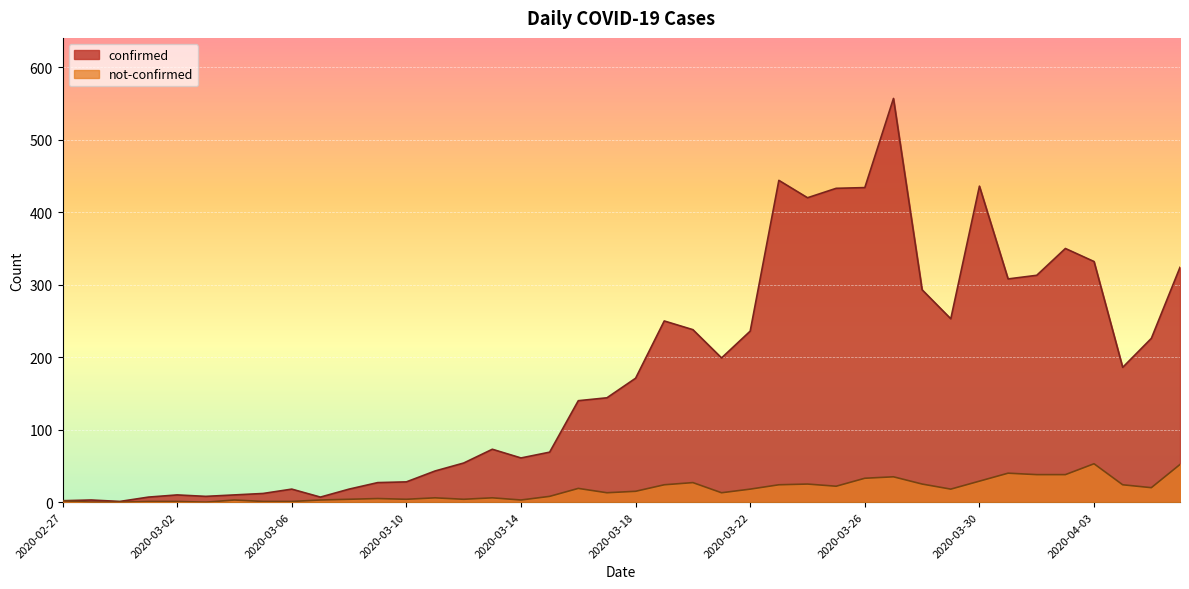

Between 2020-03-02 and 2020-03-04, which series saw the biggest shift?

not-confirmed